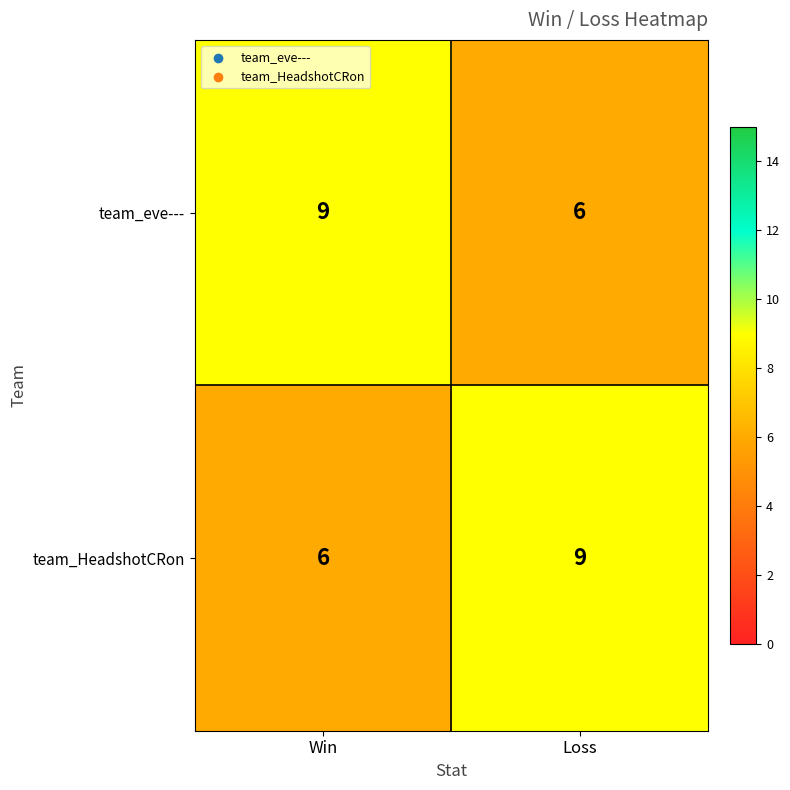

What is the difference between the team_eve--- values at Loss and Win?

3